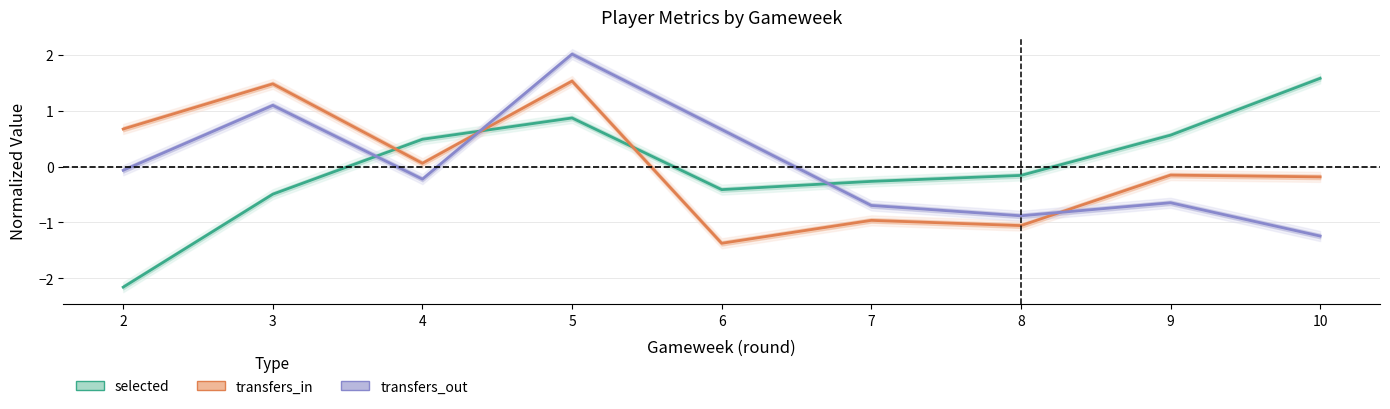

What are all the series names shown in the legend?

selected, transfers_in, transfers_out